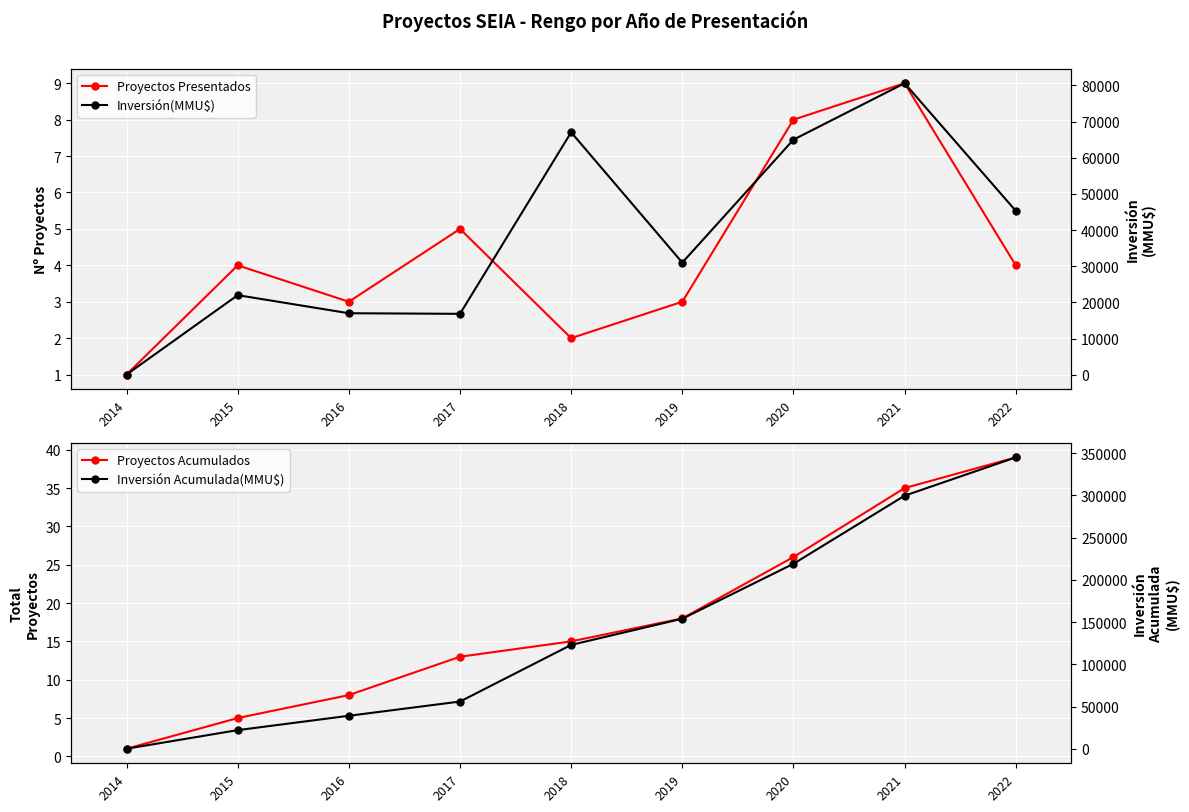

True or false: Proyectos Presentados and Inversión(MMU$) cross at least once.

False